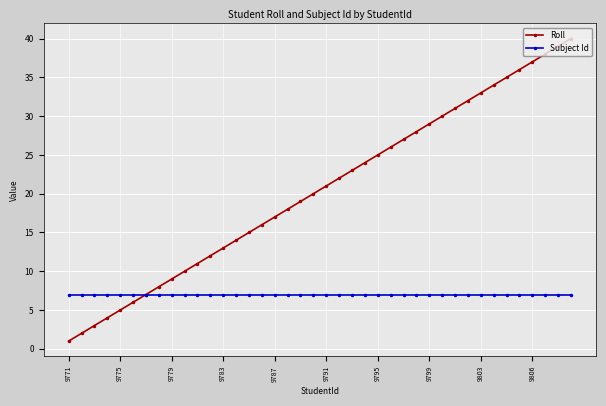

List the series in order of their peak value, highest first.

Roll, Subject Id